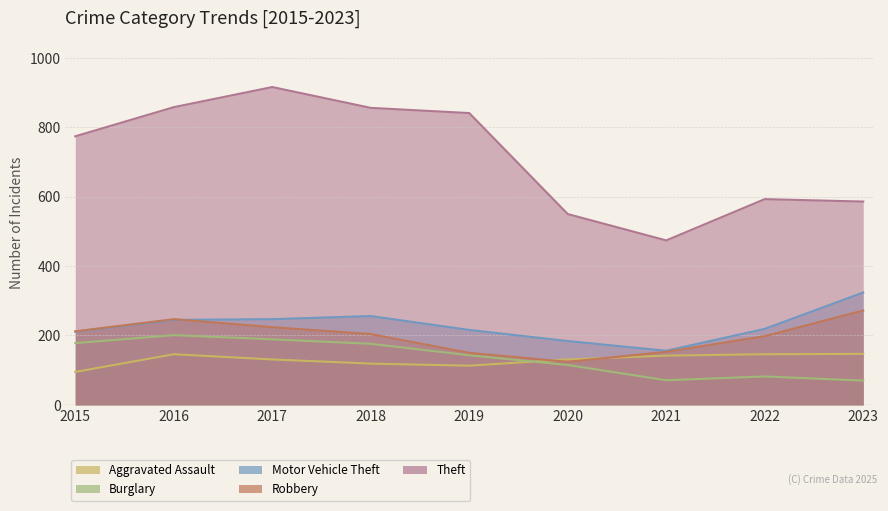

List the labels in order of Aggravated Assault value, largest first.

2023, 2016, 2022, 2021, 2017, 2020, 2018, 2019, 2015